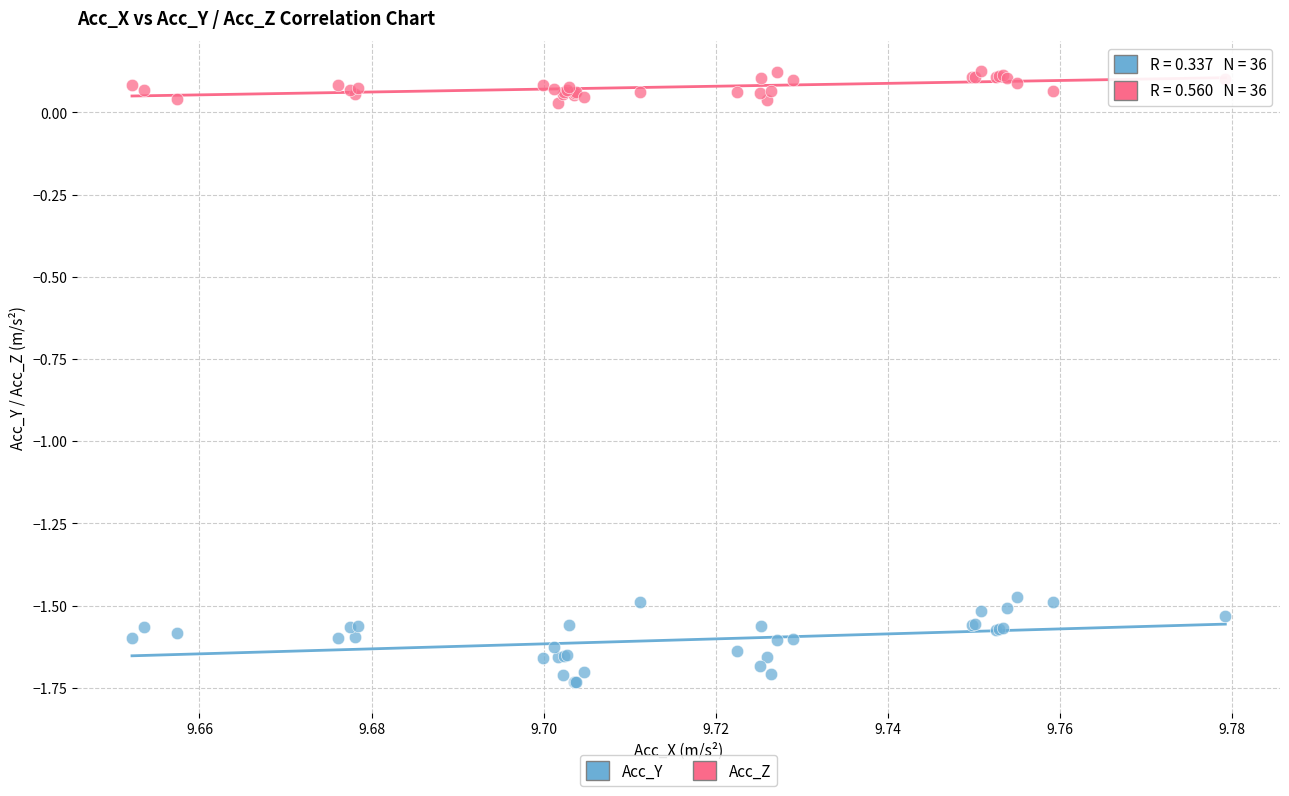

What are all the series names shown in the legend?

Acc_Y, Acc_Z